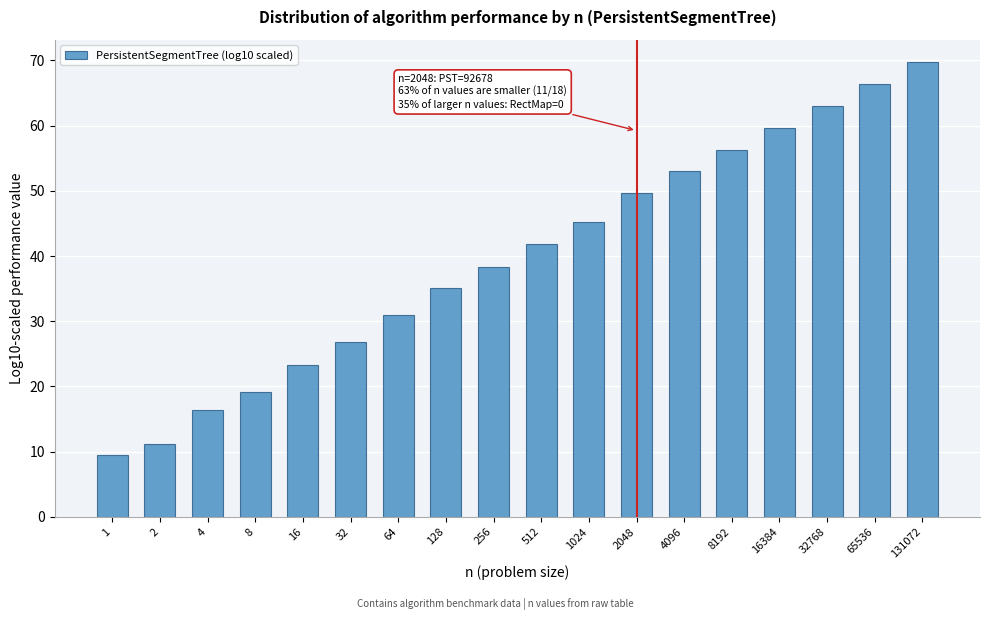

Reading left to right, transcribe all the data shown in this chart.

9.5	11.1	16.3	19.1	23.2	26.8	31.0	35.1	38.4	41.8	45.3	49.7	53.0	56.3	59.7	63.0	66.3	69.7